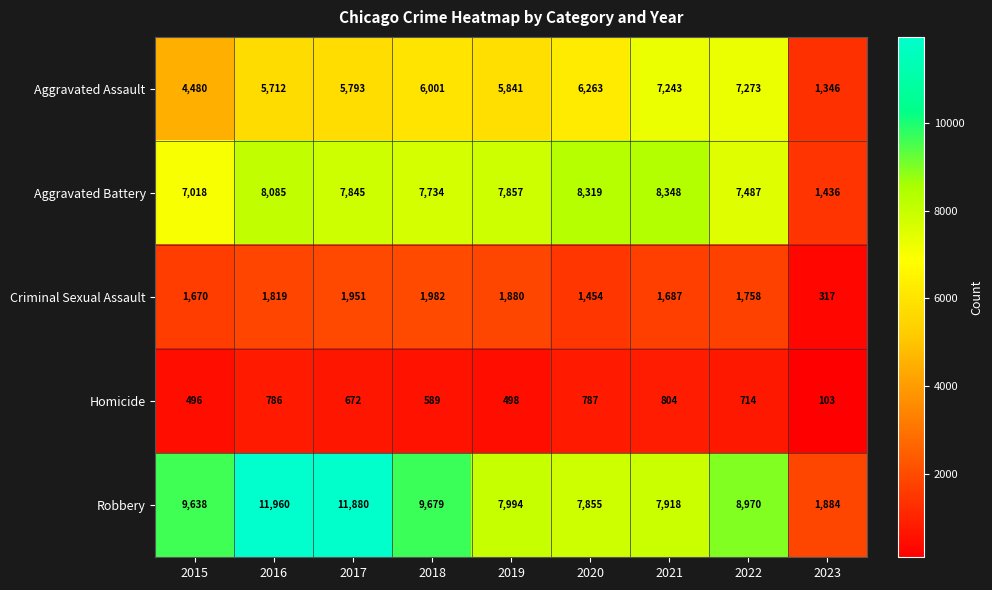

Between 2018 and 2020, which series saw the biggest shift?

Robbery